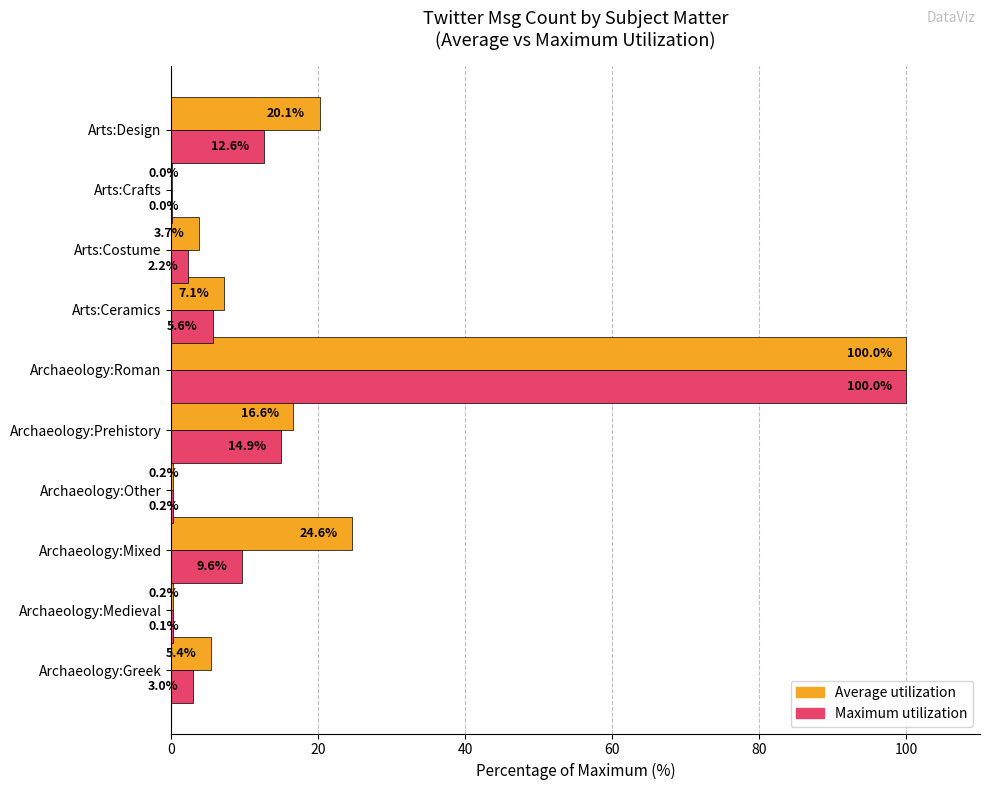

What is the total value across all series at Arts:Ceramics?

12.7